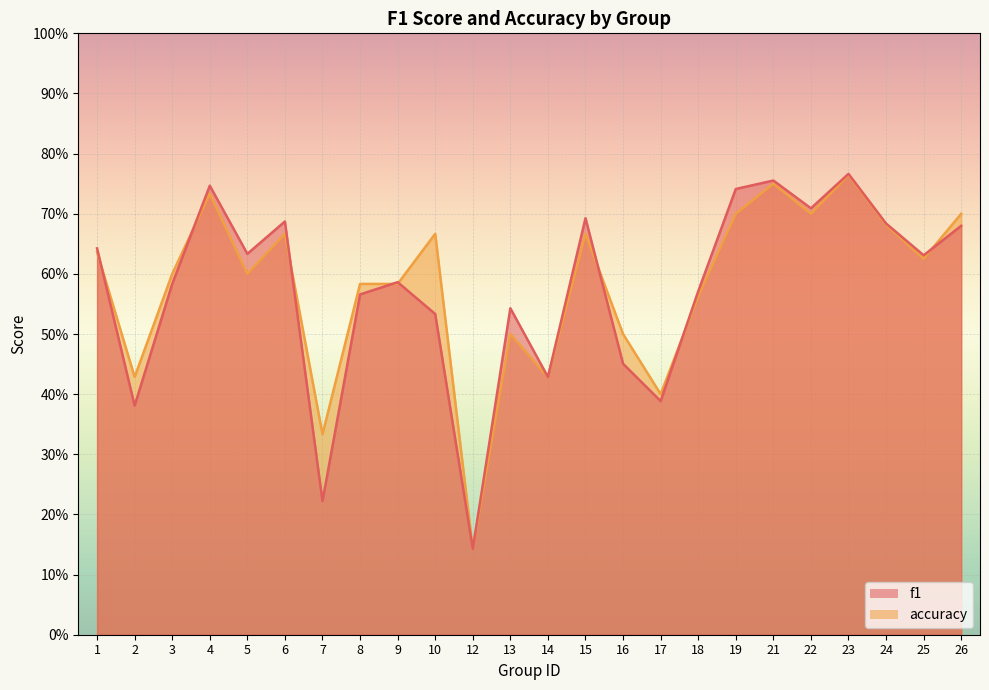

Reading left to right, extract all data points from this chart.

f1: 1=0.6	2=0.4	3=0.6	4=0.7	5=0.6	6=0.7	7=0.2	8=0.6	9=0.6	10=0.5	12=0.1	13=0.5	14=0.4	15=0.7	16=0.5	17=0.4	18=0.6	19=0.7	21=0.8	22=0.7	23=0.8	24=0.7	25=0.6	26=0.7
accuracy: 1=0.6	2=0.4	3=0.6	4=0.7	5=0.6	6=0.7	7=0.3	8=0.6	9=0.6	10=0.7	12=0.1	13=0.5	14=0.4	15=0.7	16=0.5	17=0.4	18=0.6	19=0.7	21=0.8	22=0.7	23=0.8	24=0.7	25=0.6	26=0.7